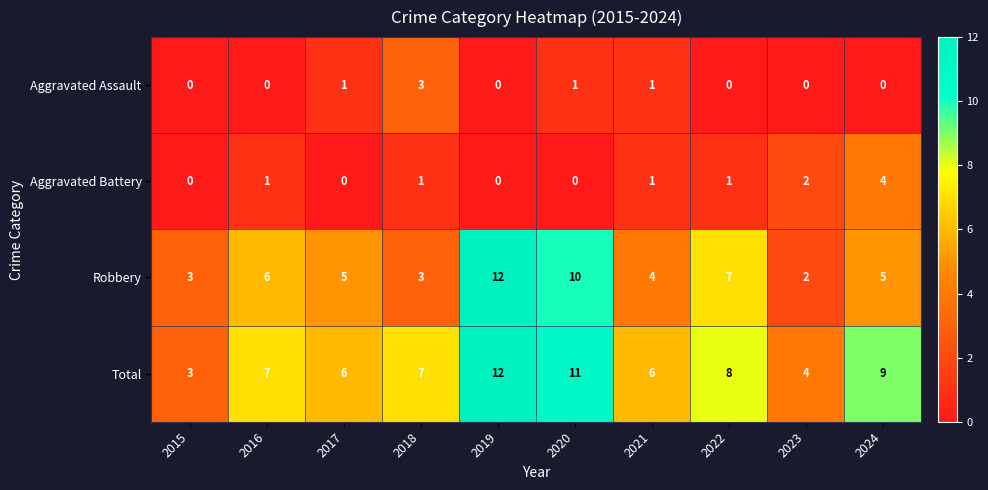

What is the total value across all series at 2019?

24